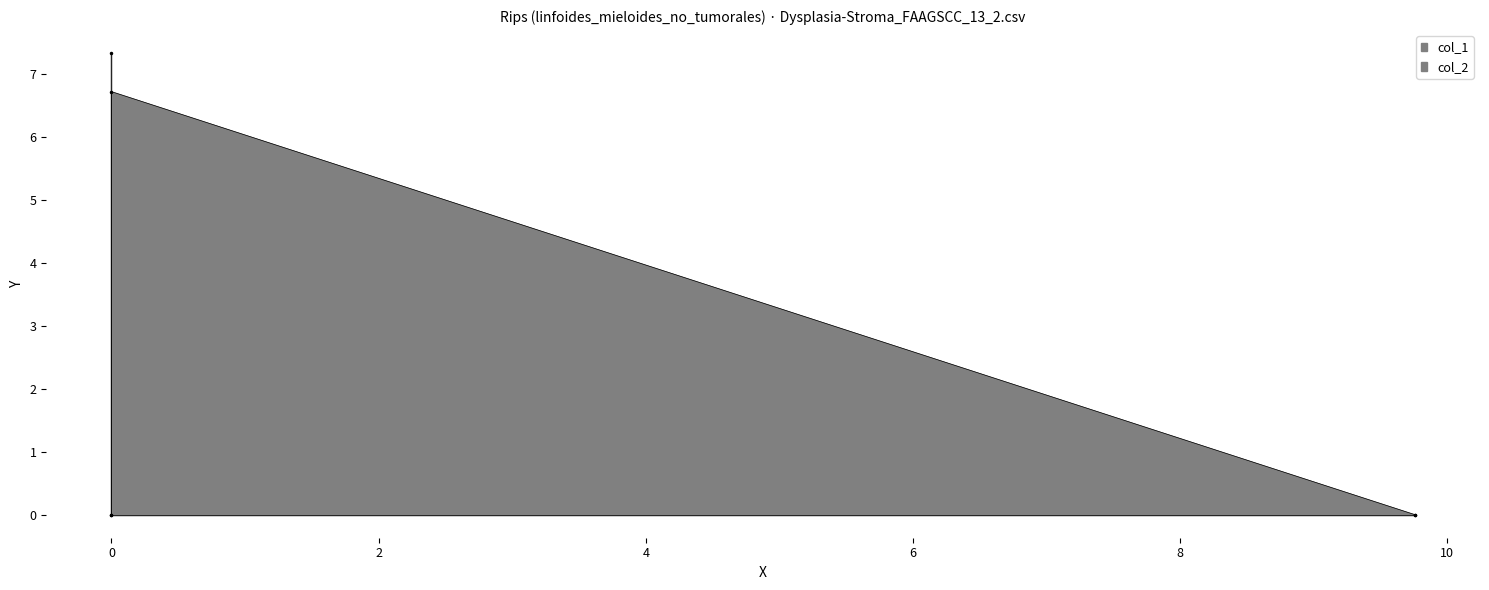

The col_2 series shows -4.7 at 9.756523. True or false?

False